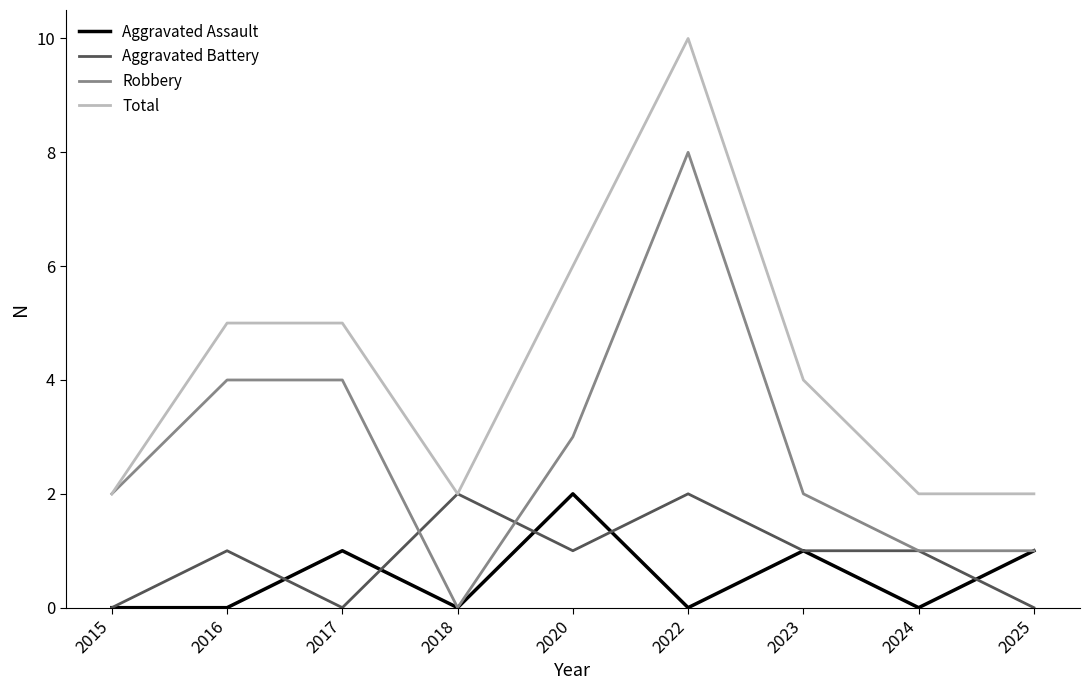

True or false: Aggravated Battery has a value of 2 at 2018.

True